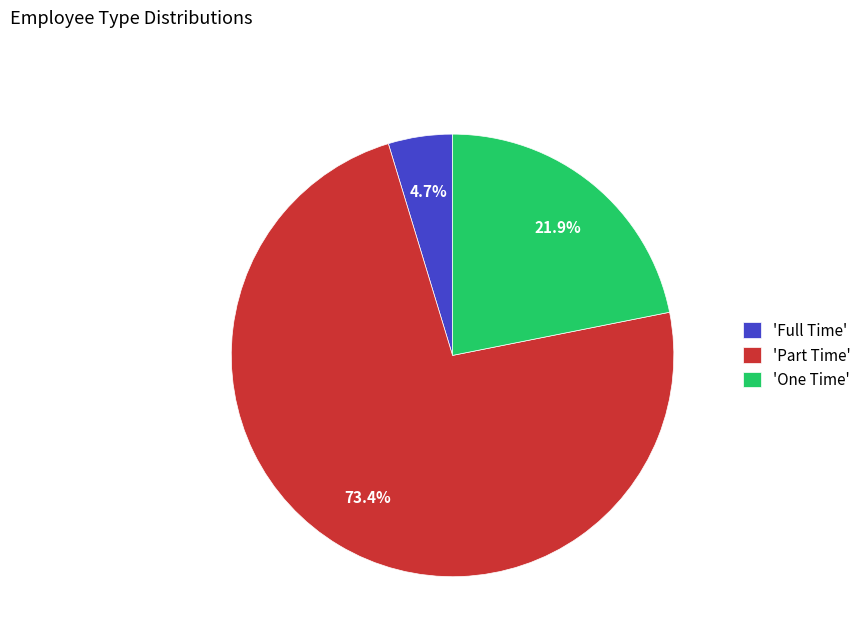

Which has a higher value, 'Full Time' or 'One Time'?

'One Time'